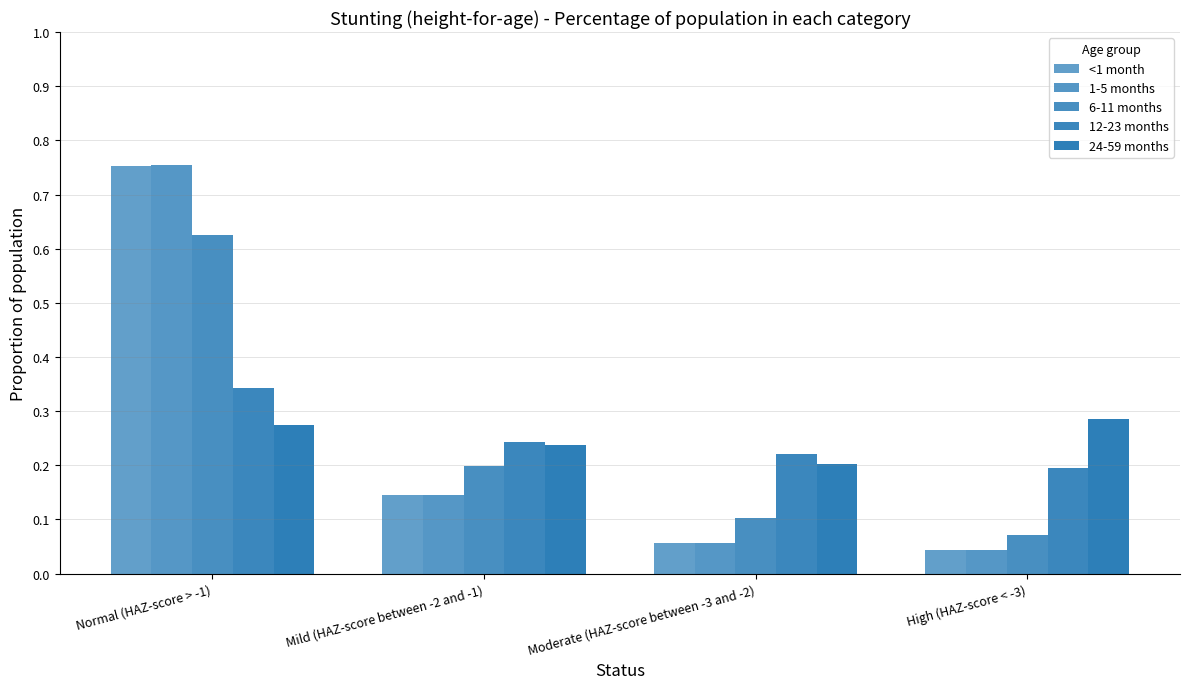

What is the value of the 24-59 months bar at the 2nd from the left?

0.2